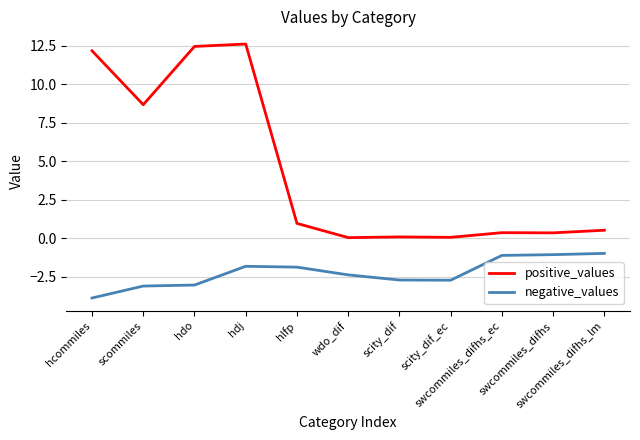

Rank the series at swcommiles_difhs from highest to lowest value.

positive_values, negative_values